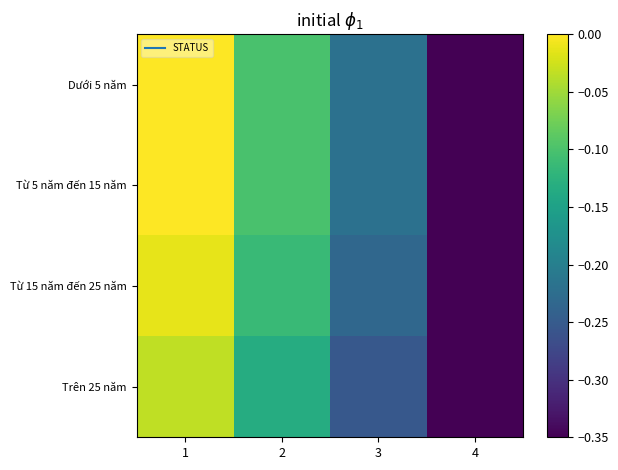

Reading left to right, what are all the values shown in this chart?

Dưới 5 năm: 1=0.0	2=-0.1	3=-0.2	4=-0.3
Từ 5 năm đến 15 năm: 1=0.0	2=-0.1	3=-0.2	4=-0.3
Từ 15 năm đến 25 năm: 1=-0.0	2=-0.1	3=-0.2	4=-0.4
Trên 25 năm: 1=-0.0	2=-0.1	3=-0.3	4=-0.4